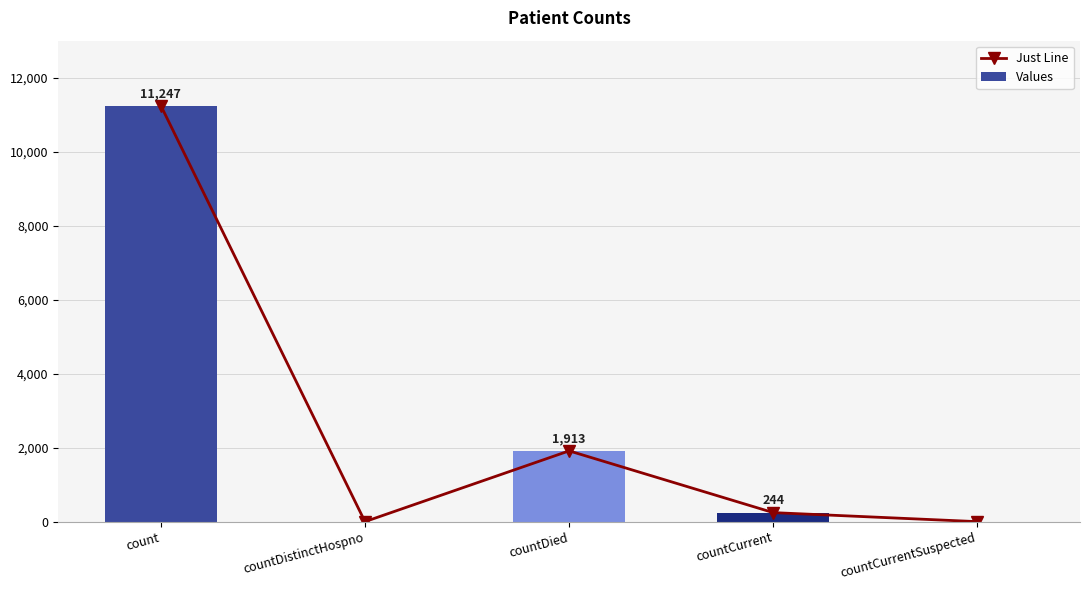

How many data points in Values are above 244?

2